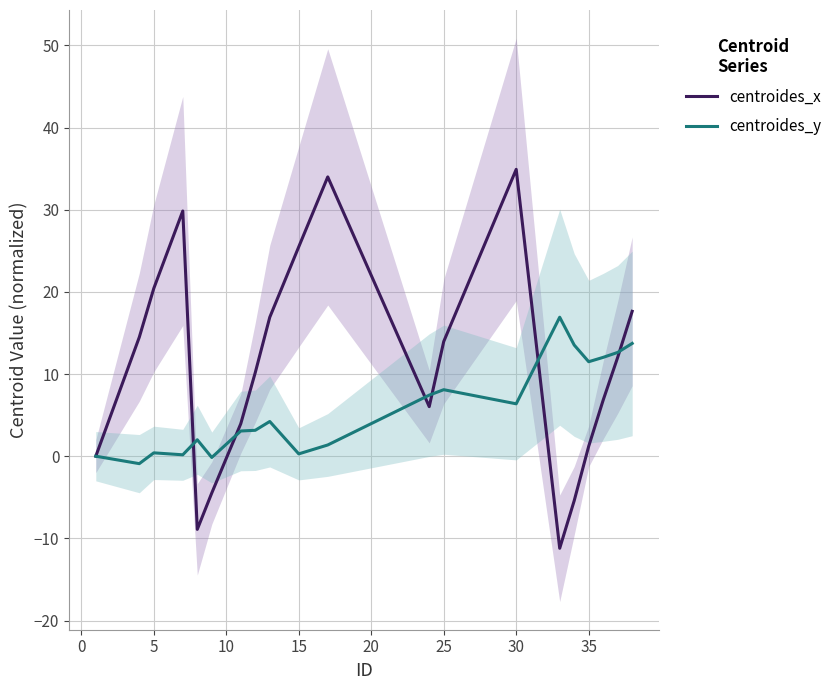

Is this an area chart (filled region under the line)?

No